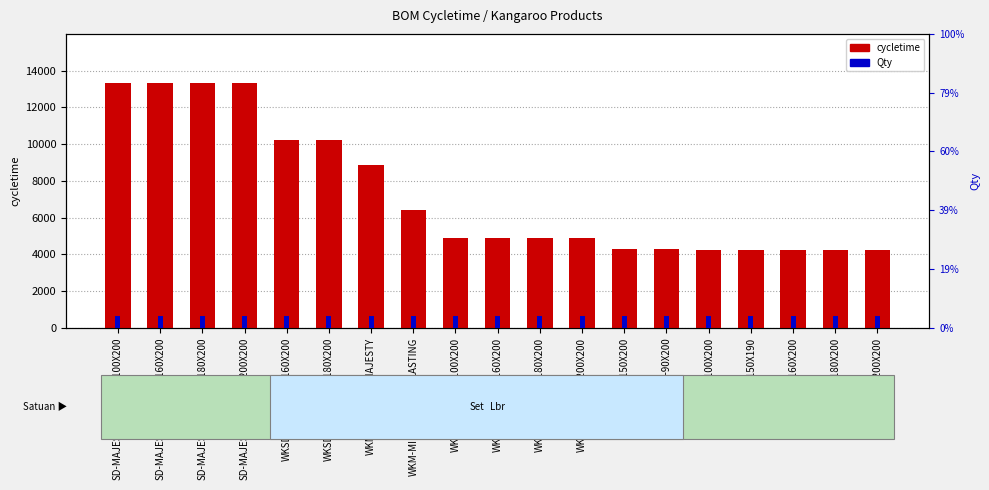

What is the minimum value shown in the chart?

666.7